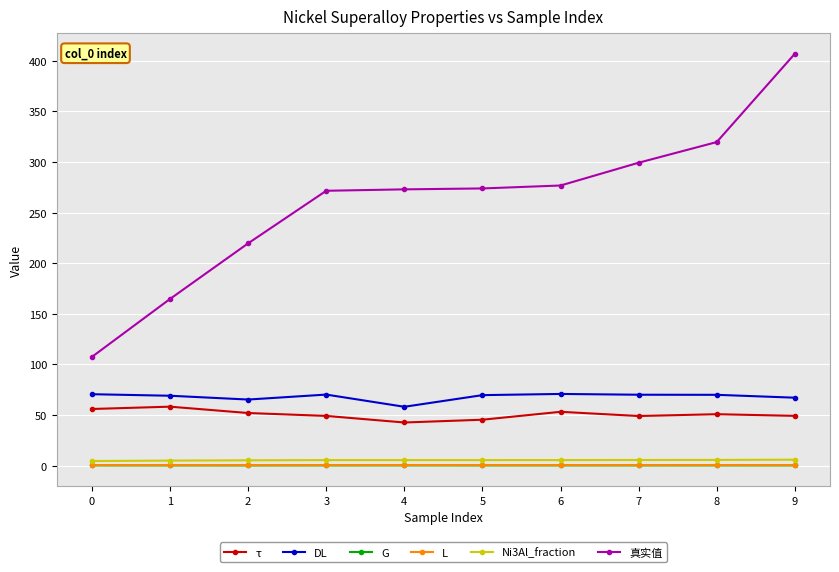

What is the difference between the highest and lowest values at 2?

219.3